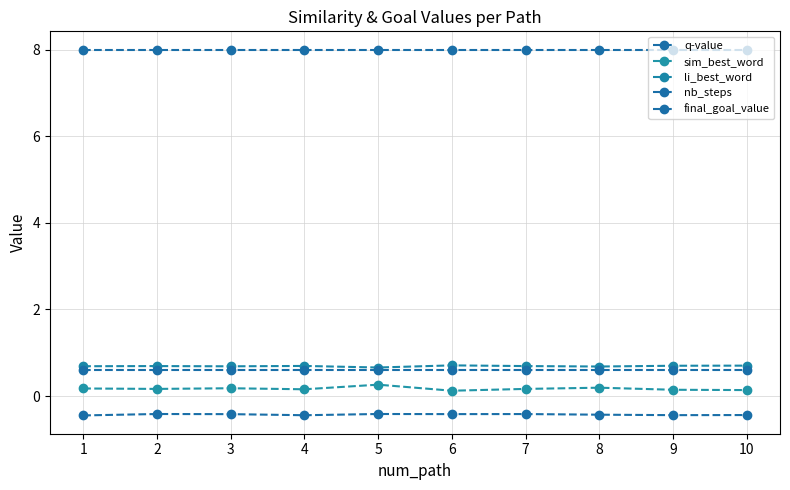

How many interior local valleys does the li_best_word series have?

3